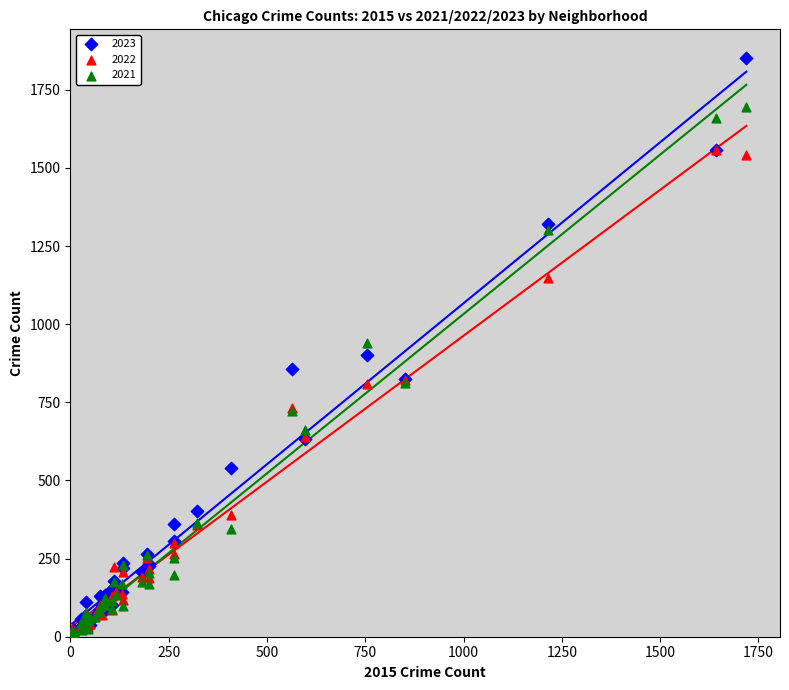

What are all the series names shown in the legend?

2023, 2022, 2021